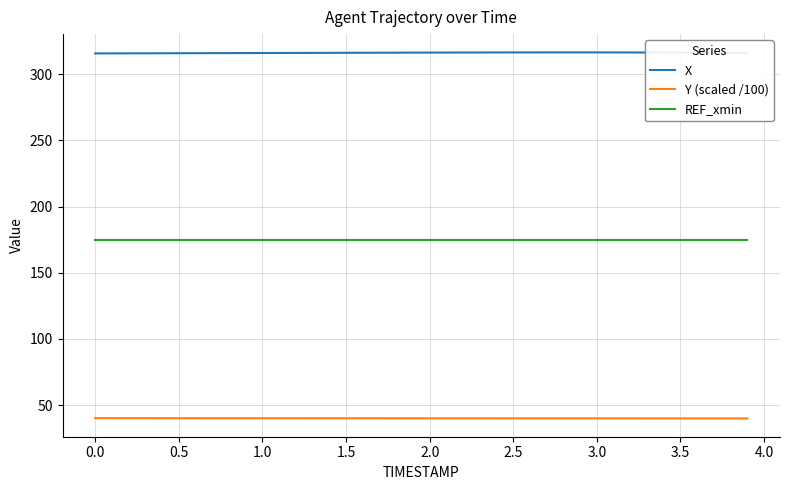

True or false: X and REF_xmin intersect in this chart.

False